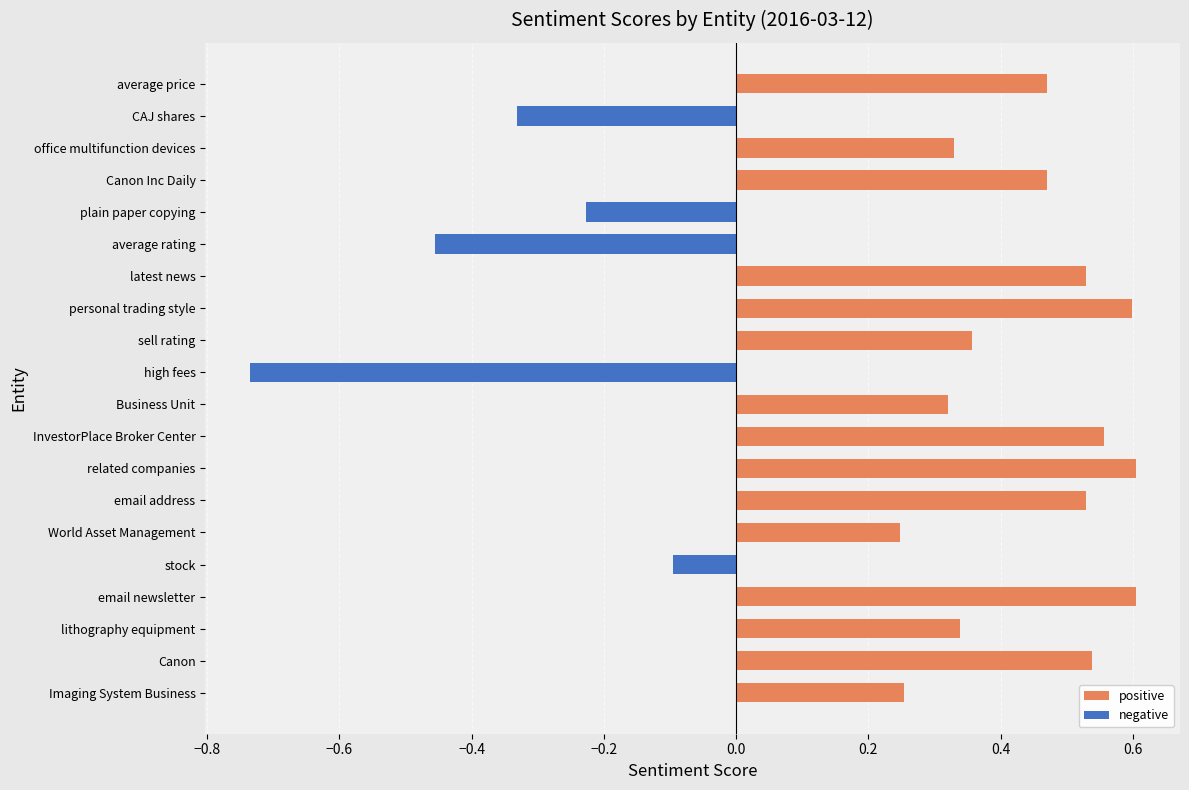

What is the maximum value shown in the chart?

0.6